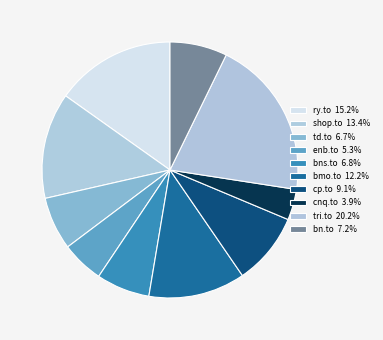

Count the number of slices in the pie.

10